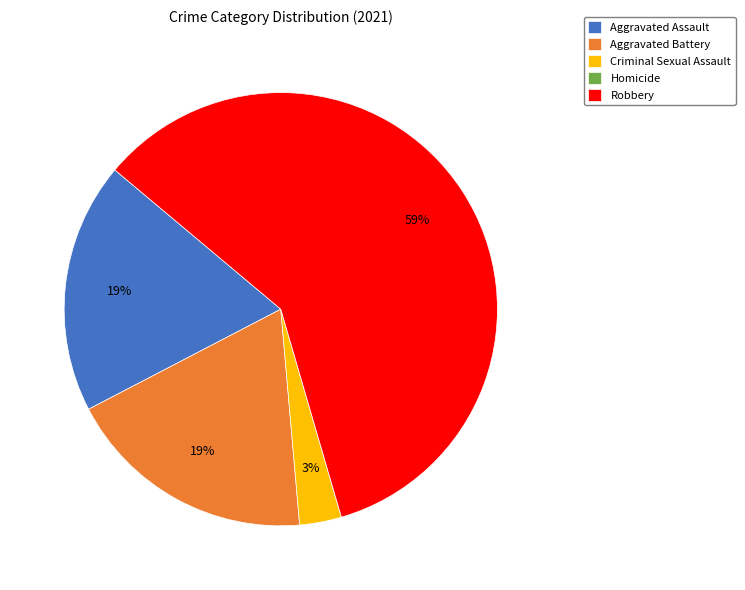

Between Robbery and Aggravated Assault, which is larger?

Robbery